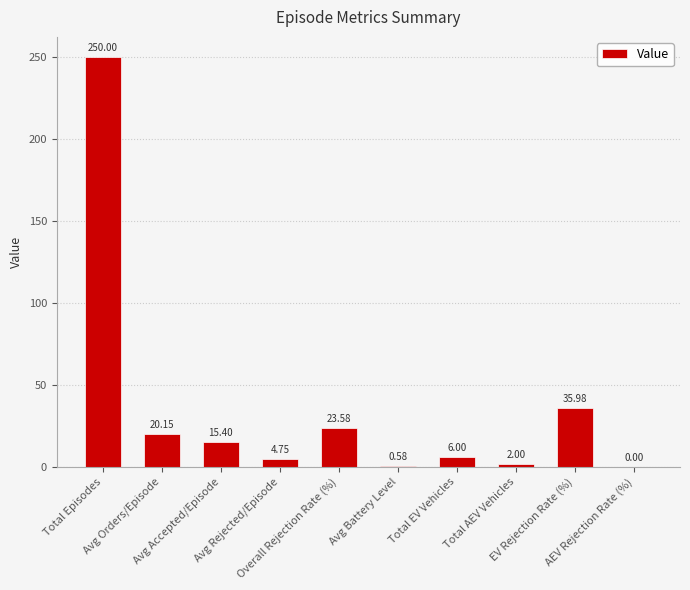

Which label corresponds to the largest value in the chart?

Total Episodes